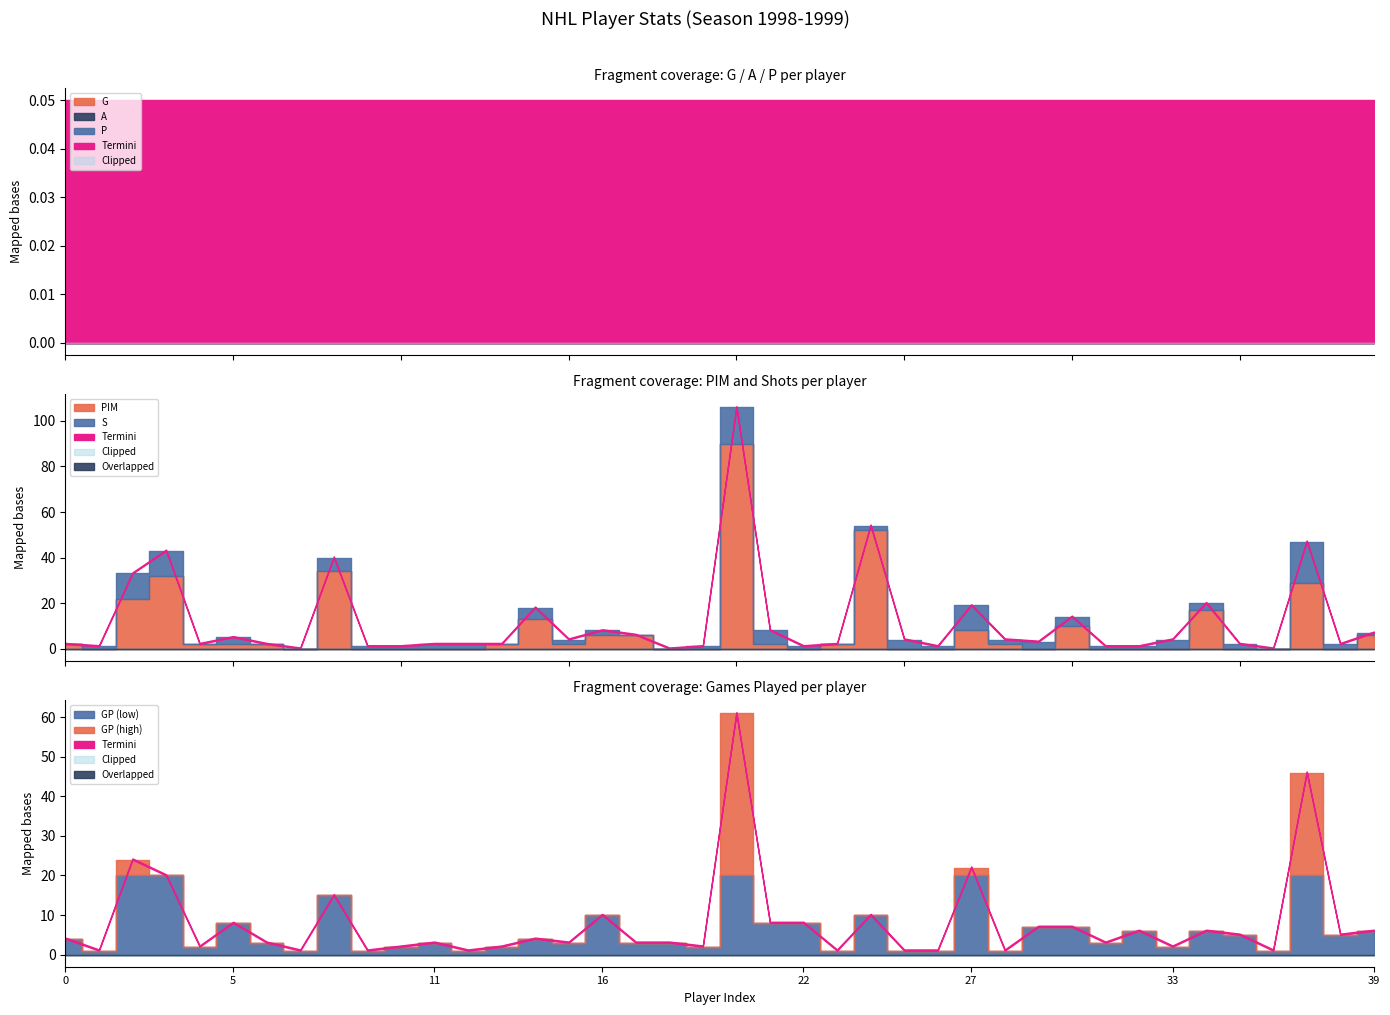

How many data points does each series have?

40